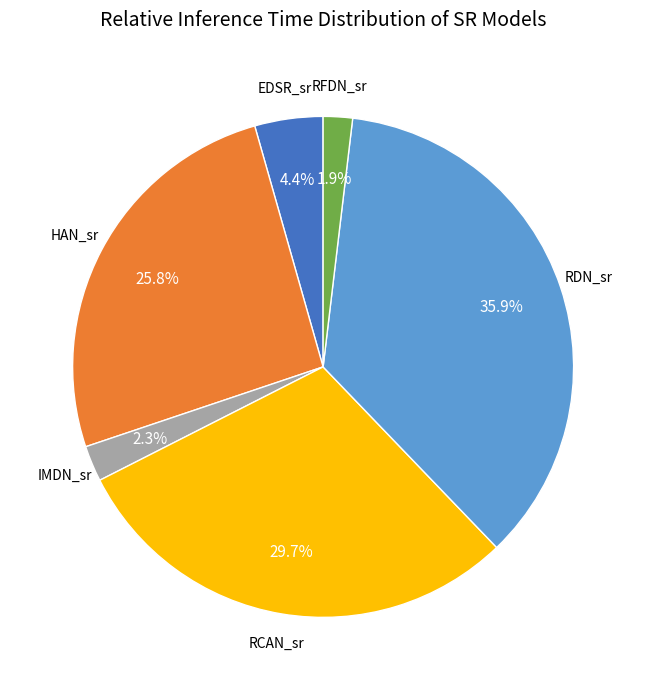

Does any single category account for the majority?

No